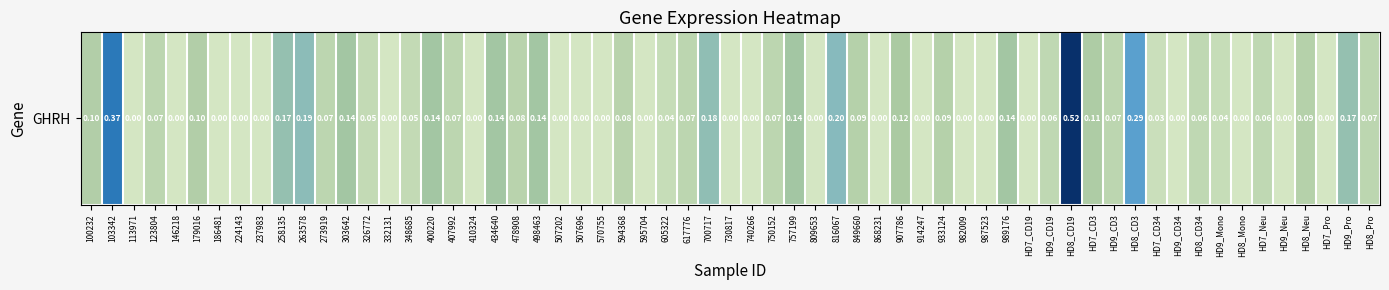

Is it true that the value at 17 is 0.1?

True